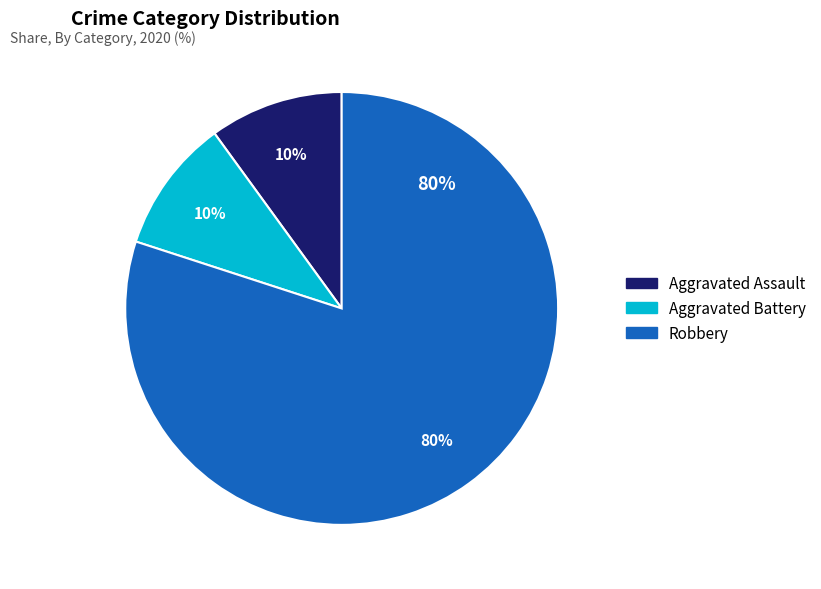

How many segments does this pie chart have?

3